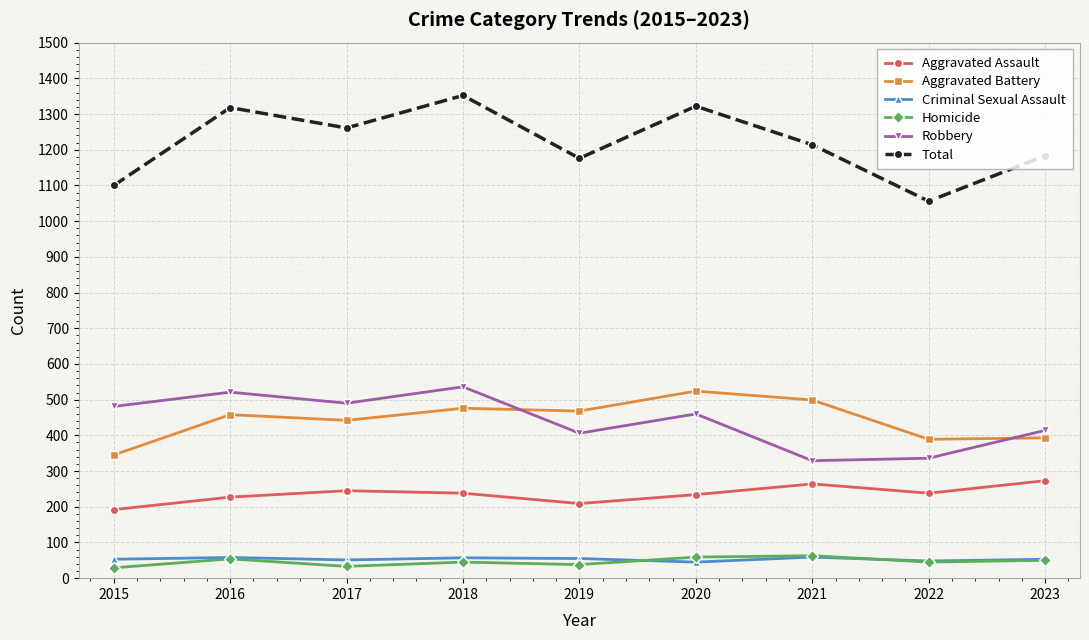

How many lines are shown in the chart?

6